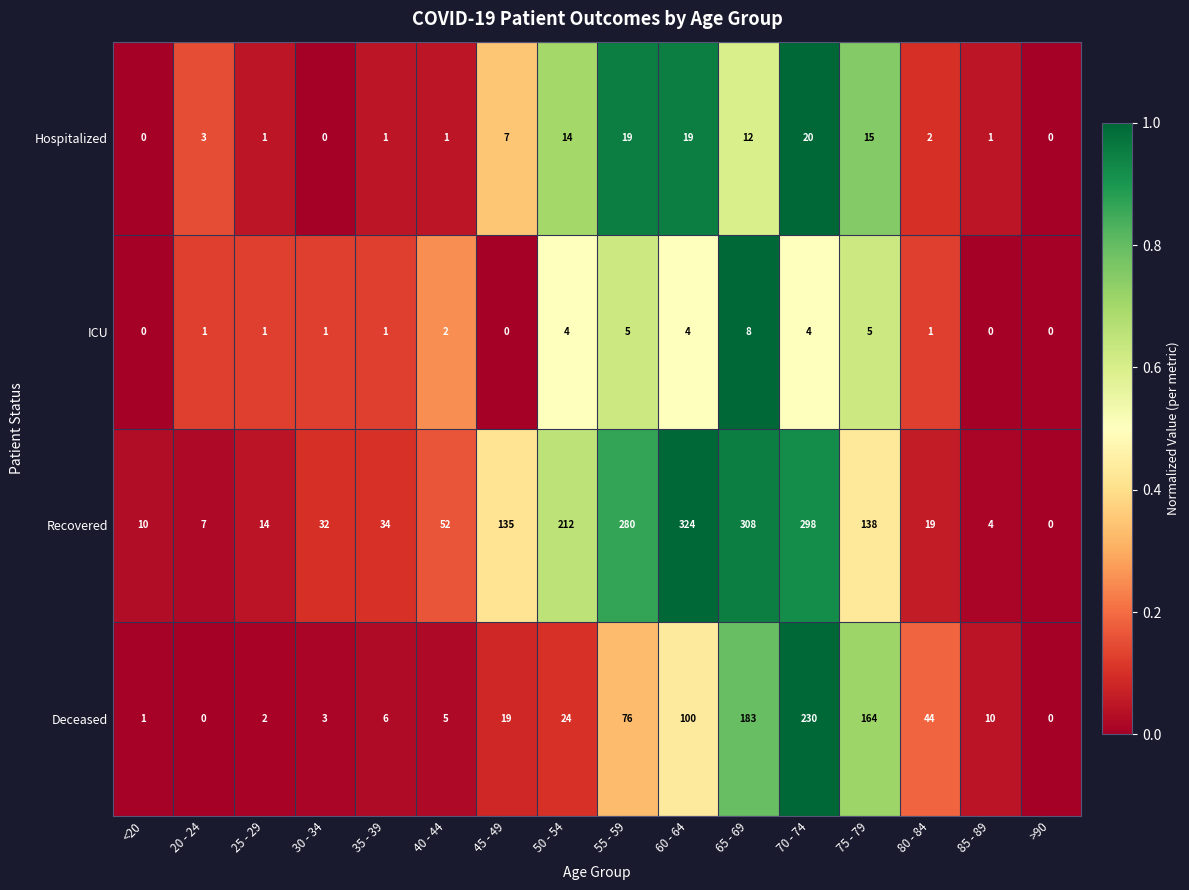

Which series changed the most between 55 - 59 and 70 - 74?

Deceased